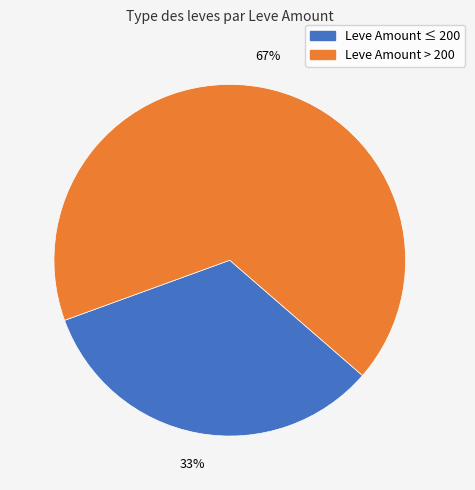

Is there a majority slice in this chart?

Yes